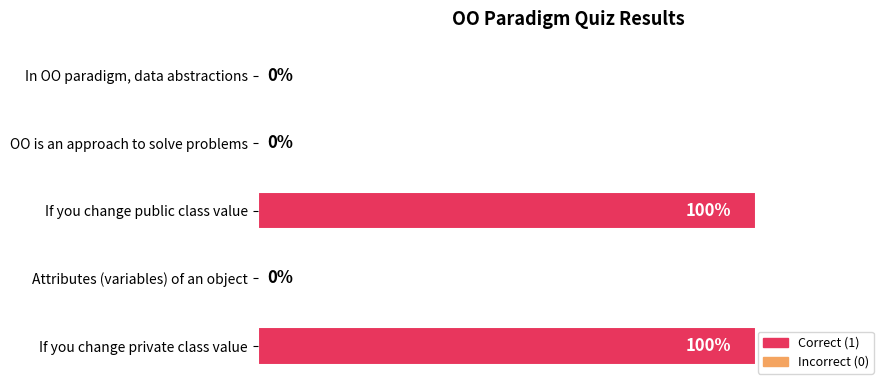

Between Attributes (variables) of an object and If you change private class value, which is larger?

If you change private class value